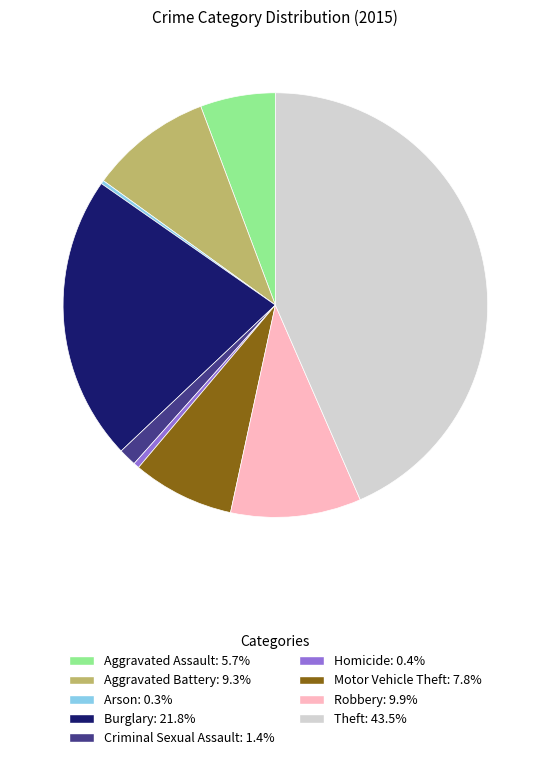

What is the largest slice in the pie chart?

Theft